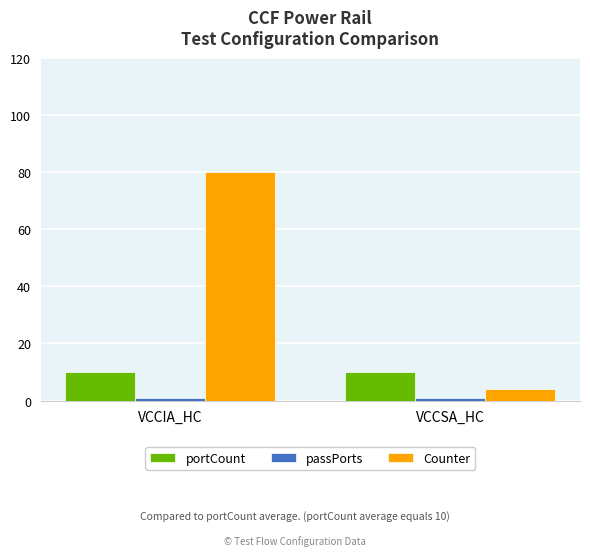

What is the label of the 2nd bar from the right?

VCCIA_HC